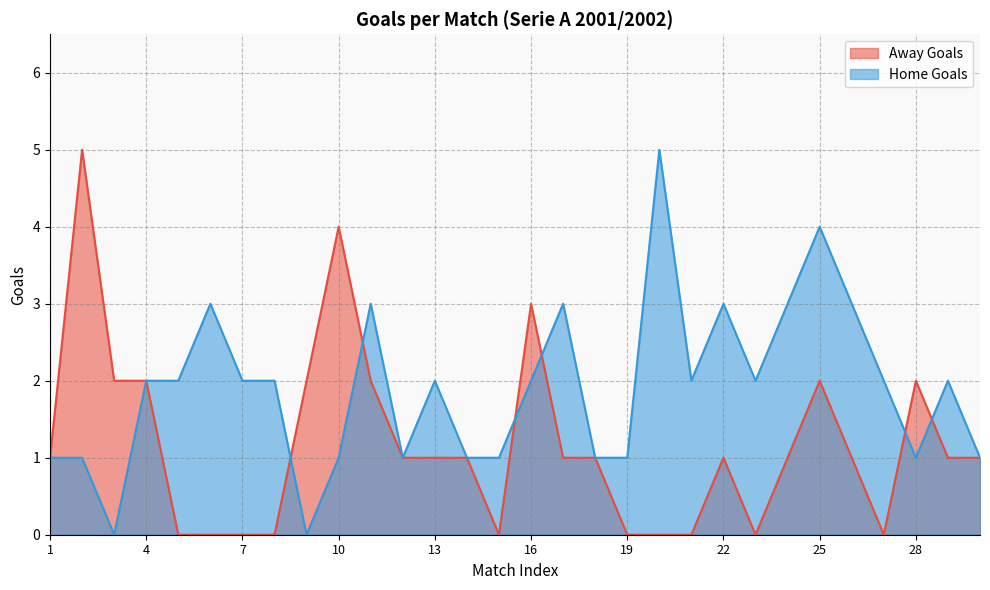

Read the Away Goals value at 17.

1